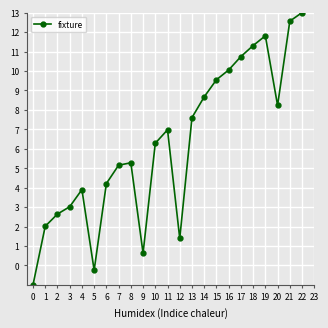

What is the ratio of the value at 10 to the value at 6?

1.5